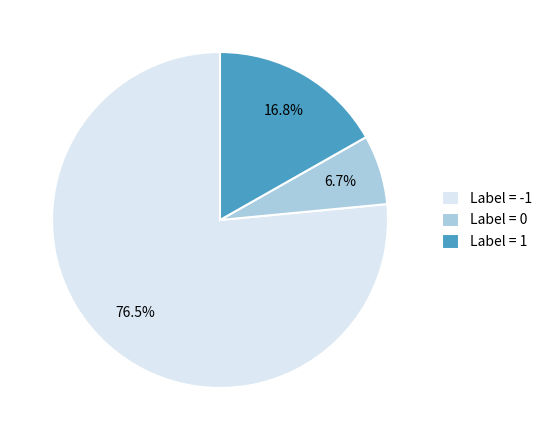

Combined, do Label = 1 and Label = -1 account for over 50%?

Yes